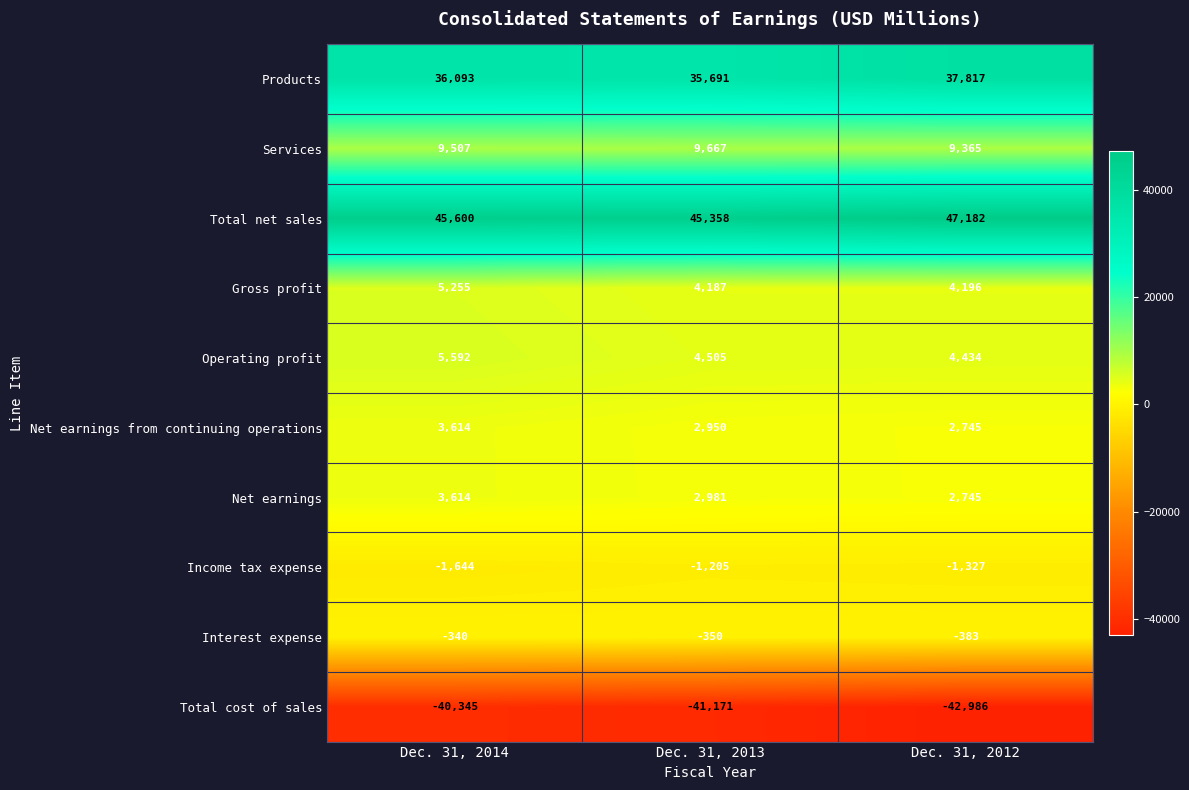

At Dec. 31, 2013, list the series in order from smallest to largest.

Total cost of sales, Income tax expense, Interest expense, Net earnings from continuing operations, Net earnings, Gross profit, Operating profit, Services, Products, Total net sales